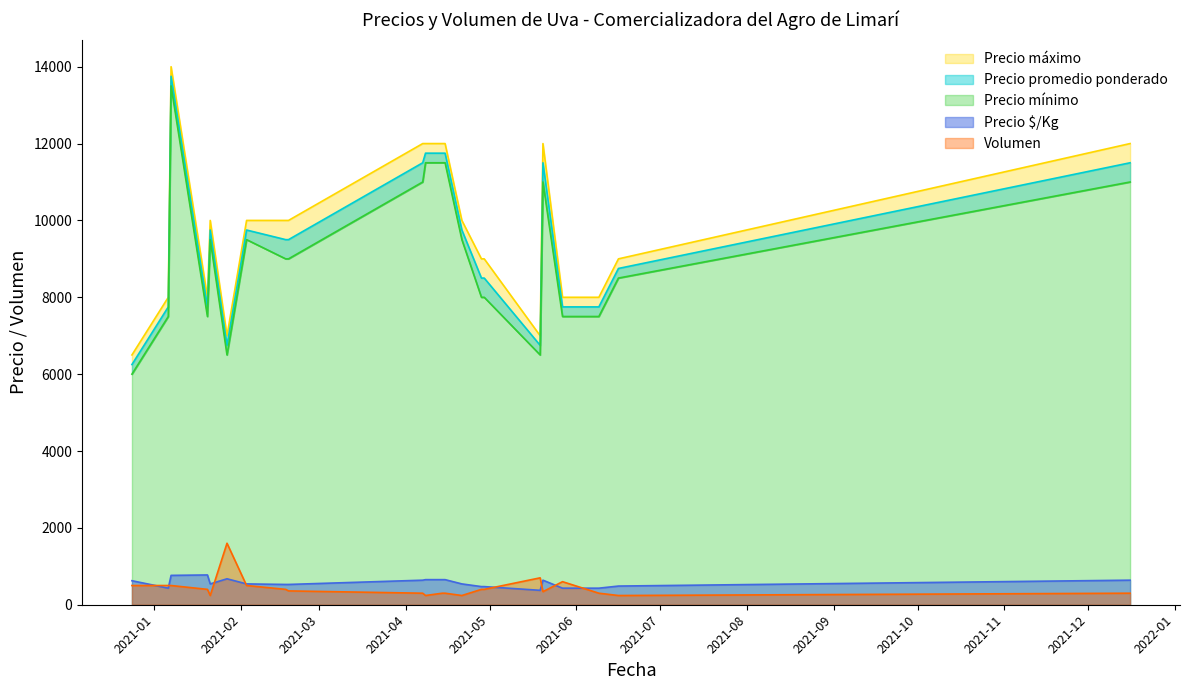

What is the difference between the maximum and minimum values in the Precio máximo series?

7500